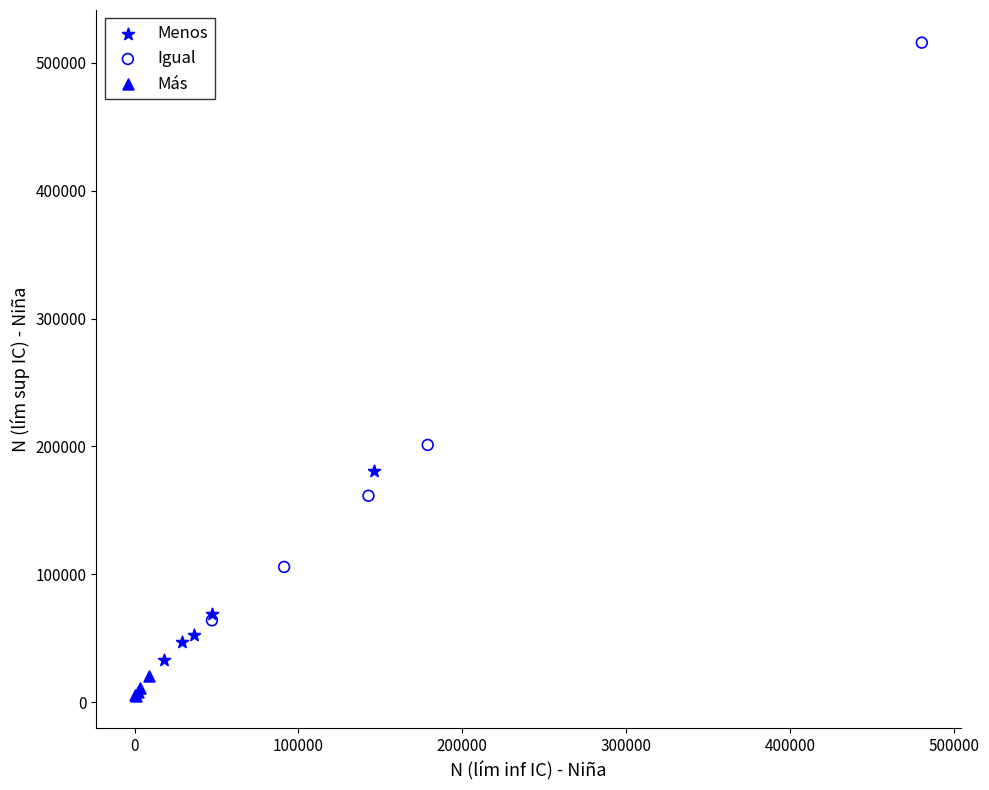

Which series has the largest Y range (max minus min)?

Igual